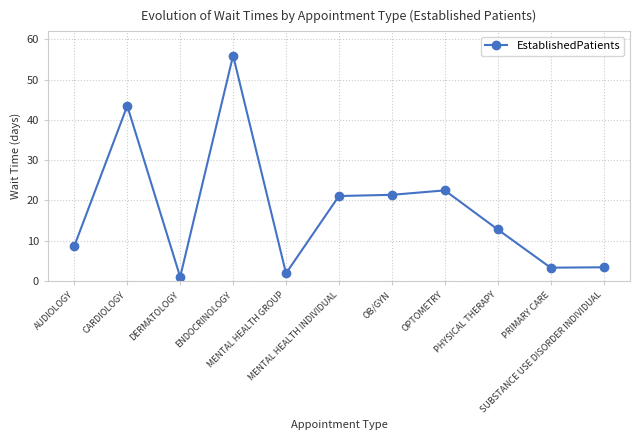

How many interior local valleys (lower than both neighbors) does the data have?

3